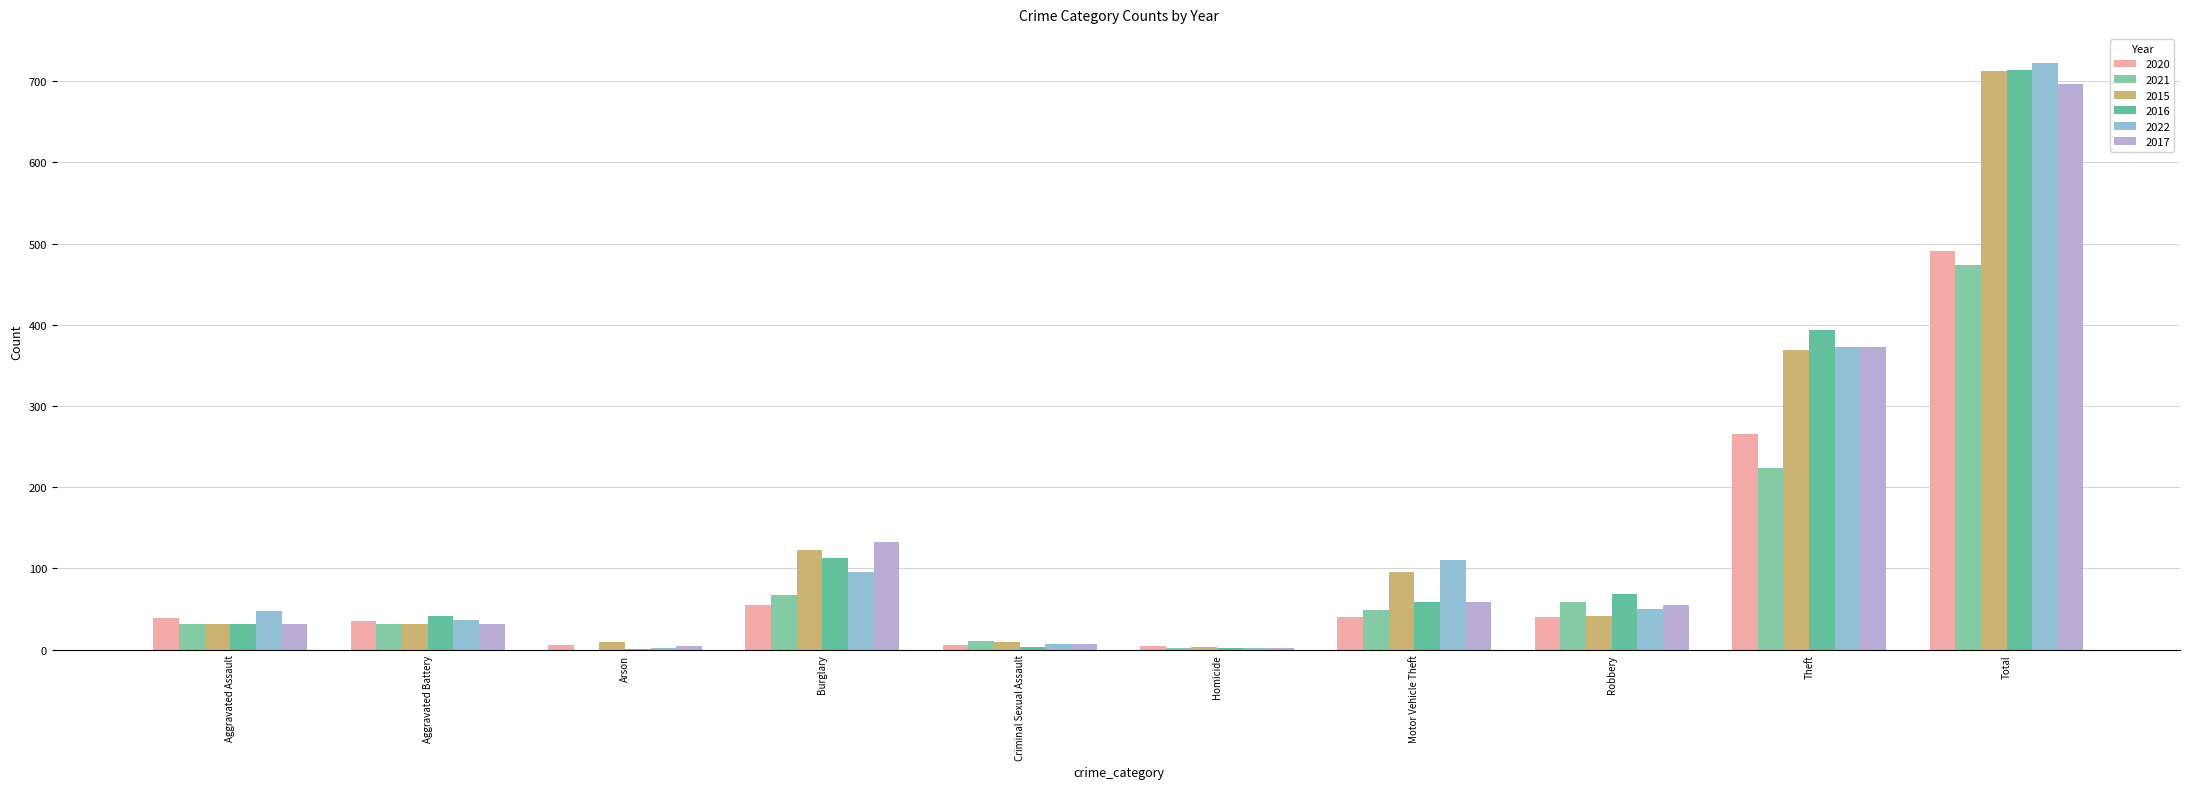

What is the label of the 3rd bar from the left?

Arson